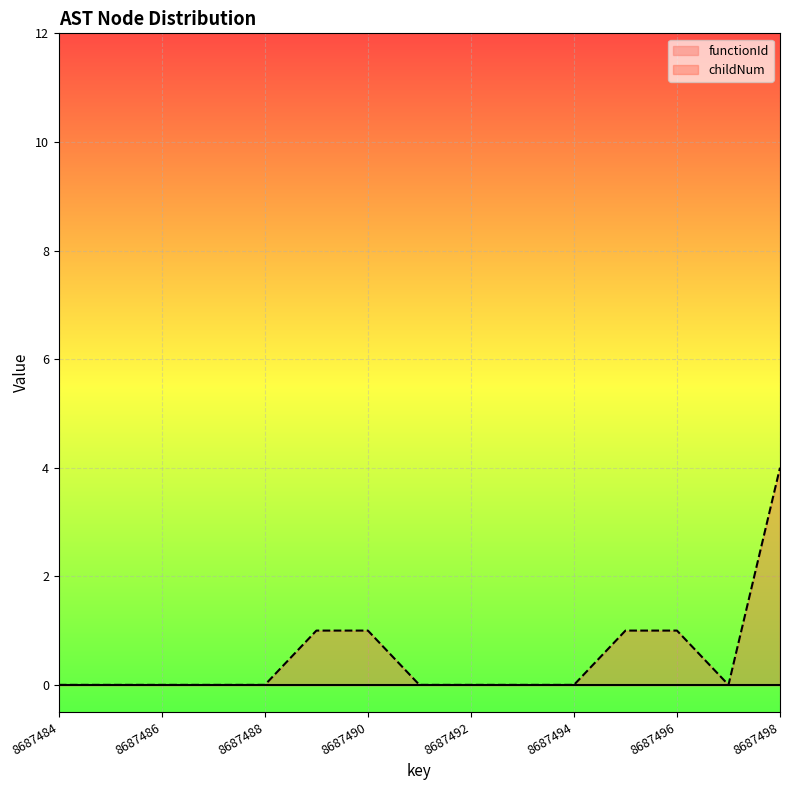

Between 8687498 and 8687490, which is larger?

8687498